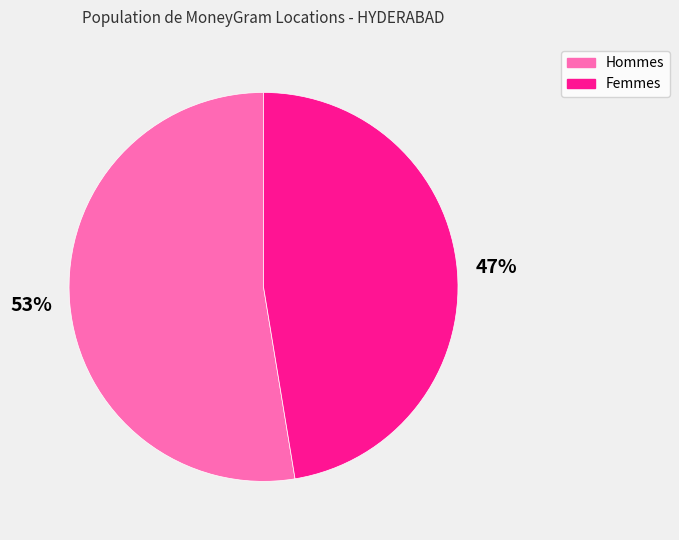

Is there a majority slice in this chart?

Yes